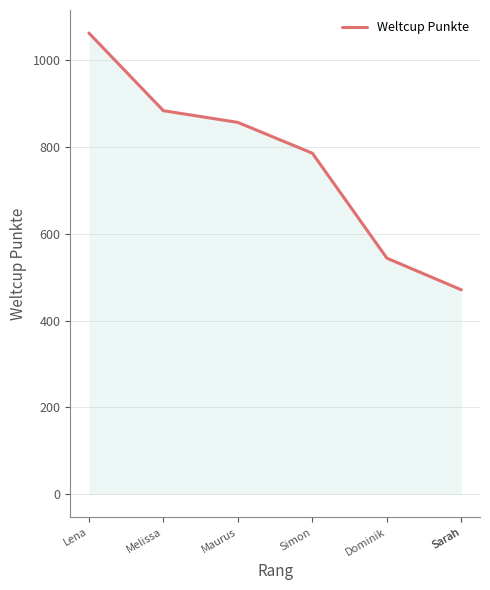

True or false: the data shows 410 at Lena.

False